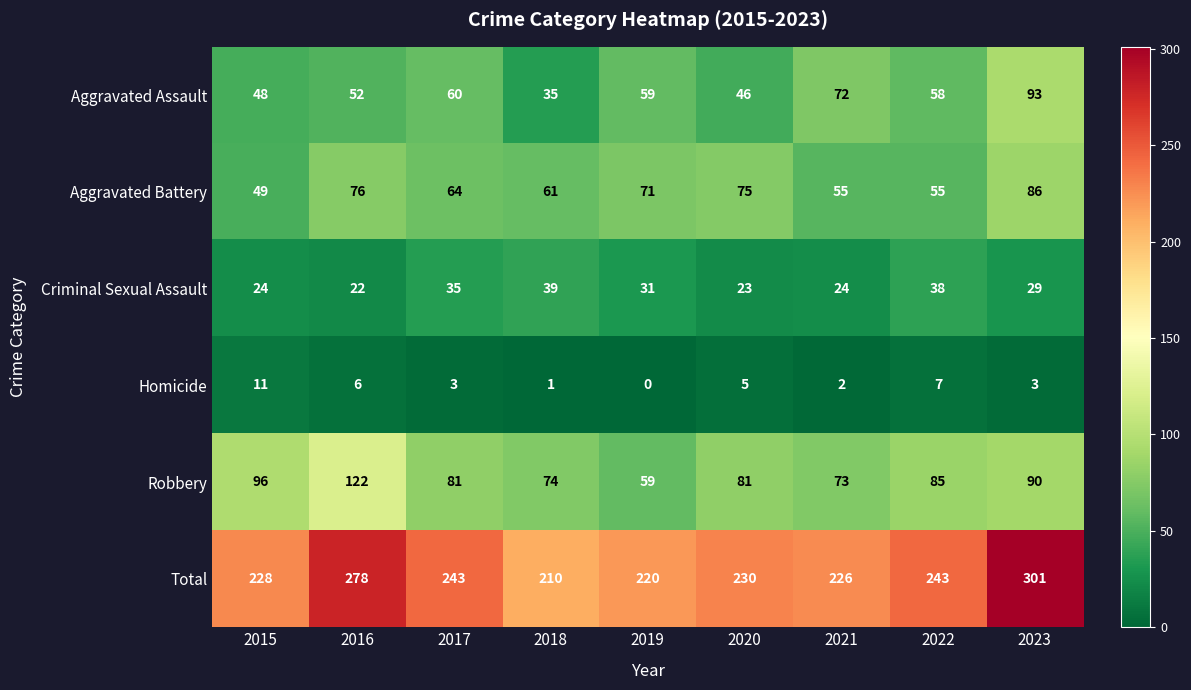

Which series changed the most between 2016 and 2022?

Robbery